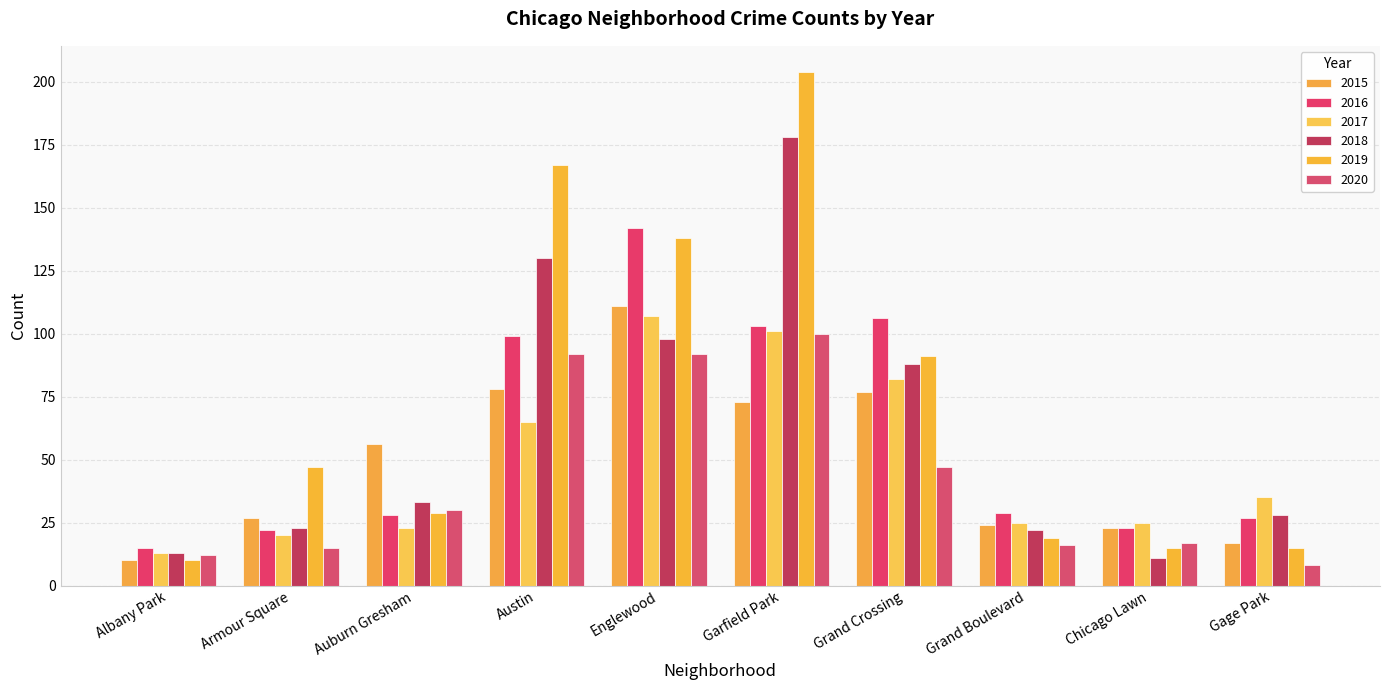

What is the minimum value for 2018?

11